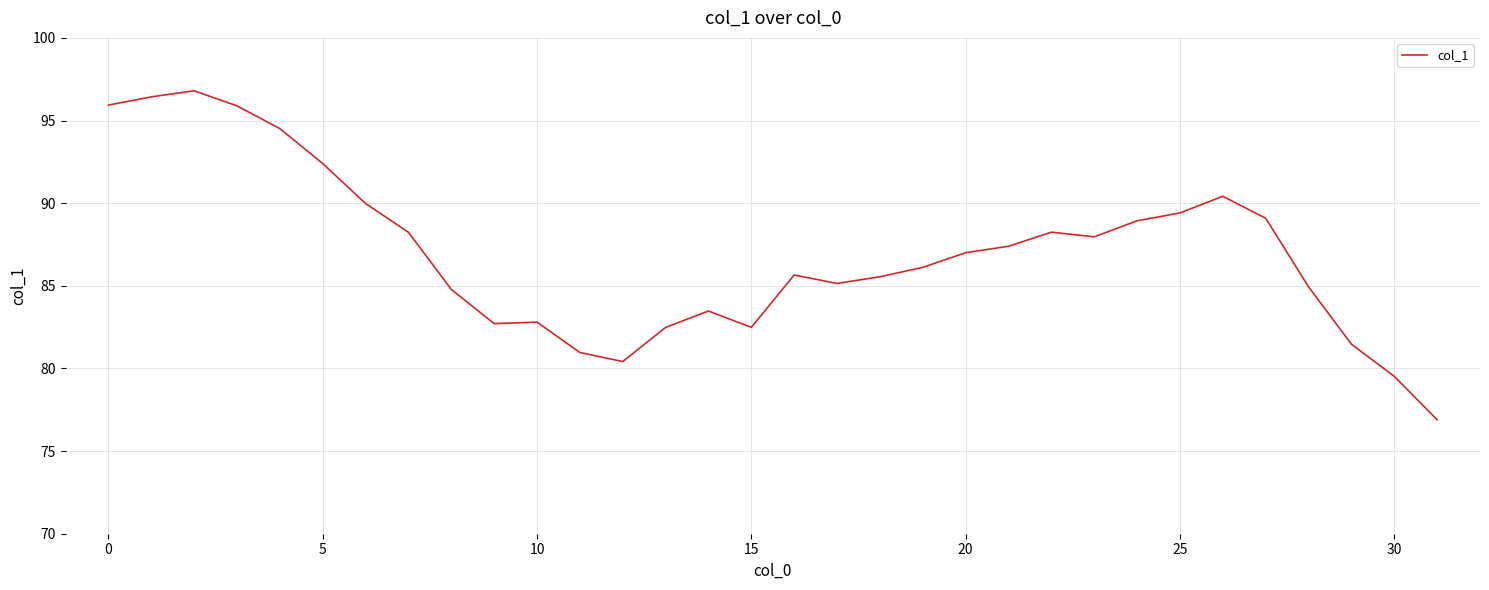

What is the minimum value shown in the chart?

76.9